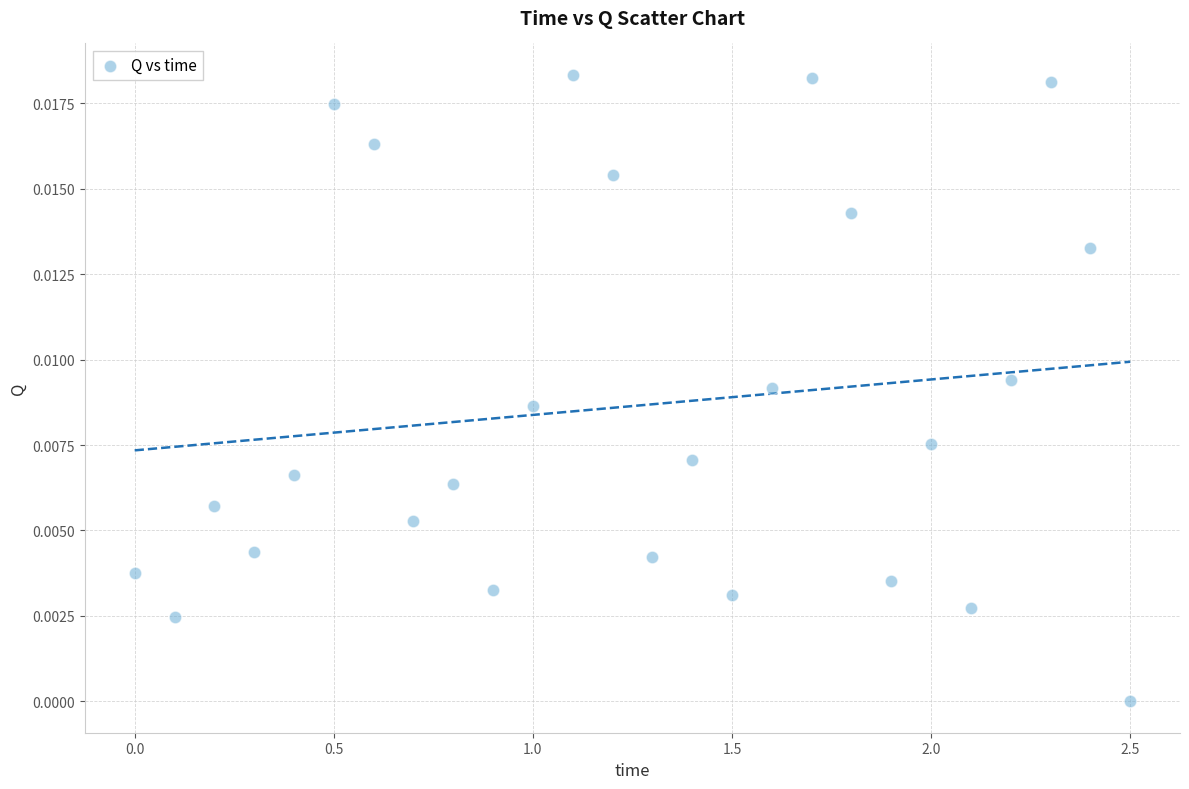

What is the range of X values (max minus min)?

2.5